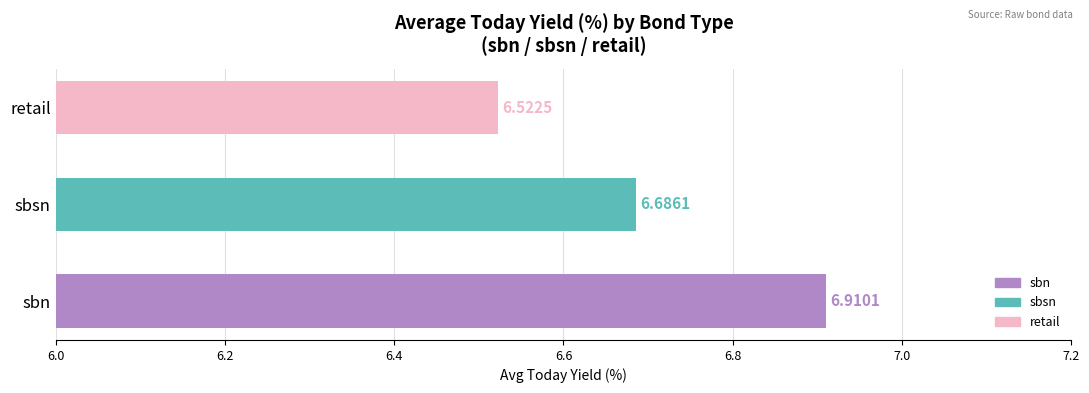

Are the bars grouped side by side (vs. stacked)?

No